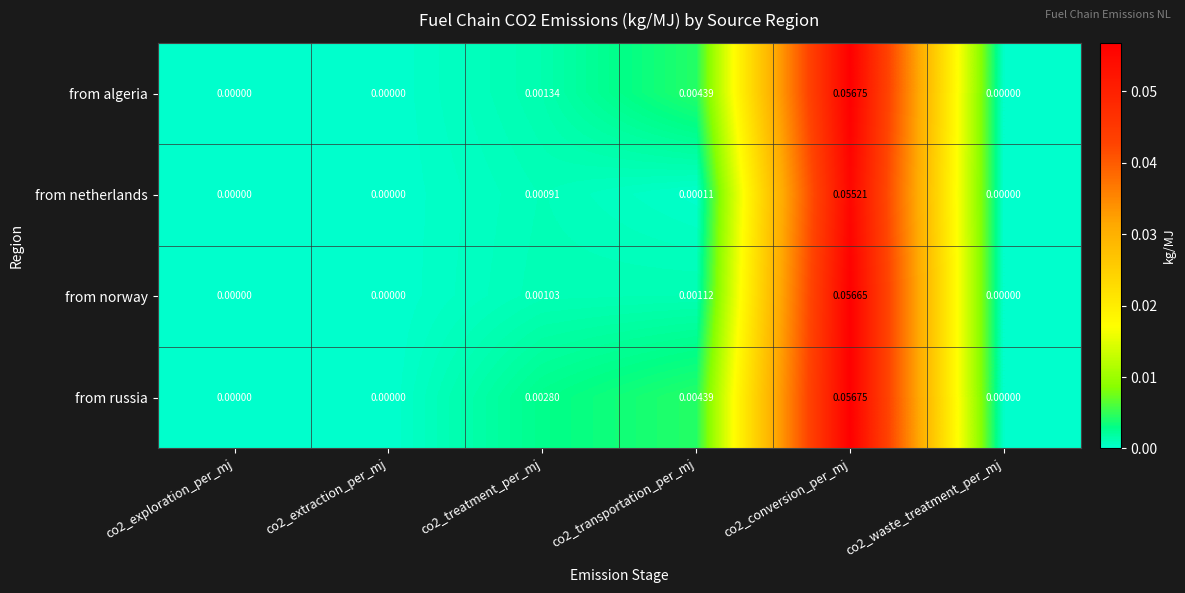

Which series changed the most between co2_extraction_per_mj and co2_treatment_per_mj?

from russia